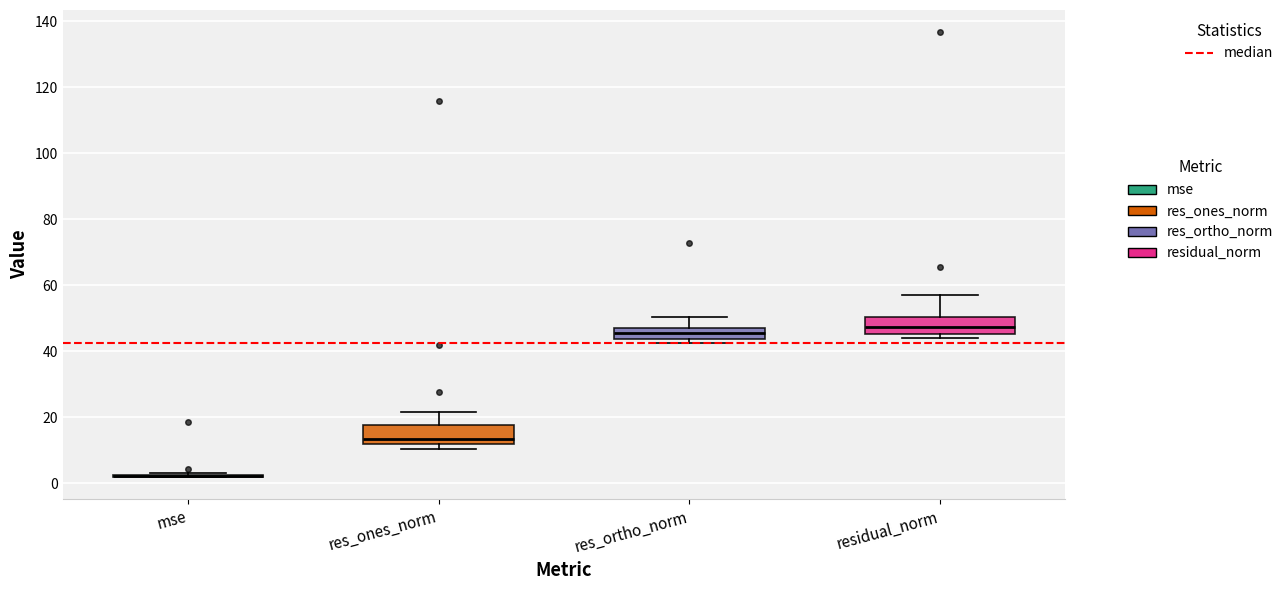

Where is the lower edge of the box for res_ones_norm on the y-axis? The values are not printed on the chart, so give them approximately, as read against the axis.

12